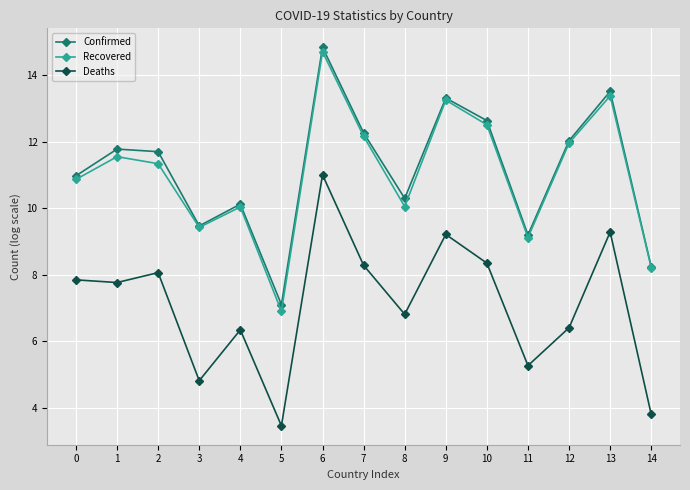

What is the difference between the maximum and minimum values in the Recovered series?

7.8